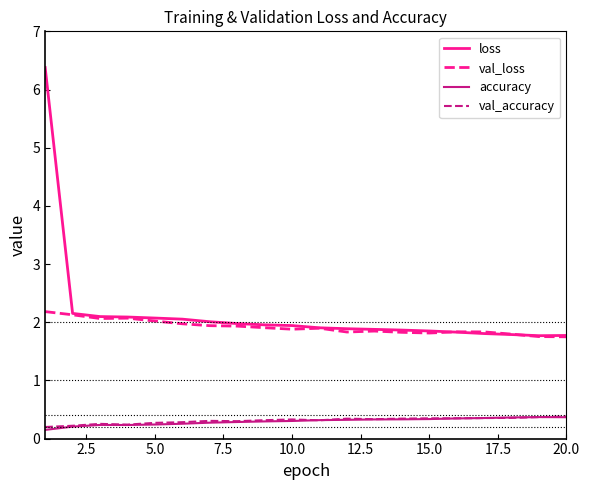

What is the maximum value shown in the chart?

6.4